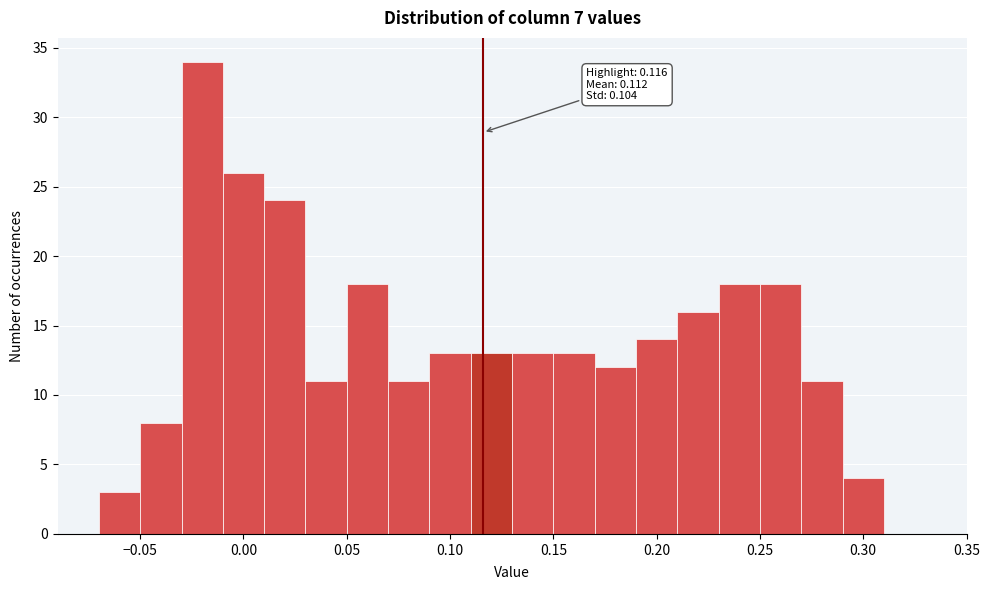

Which range on the x-axis has the tallest bar?

-0.03 to -0.01